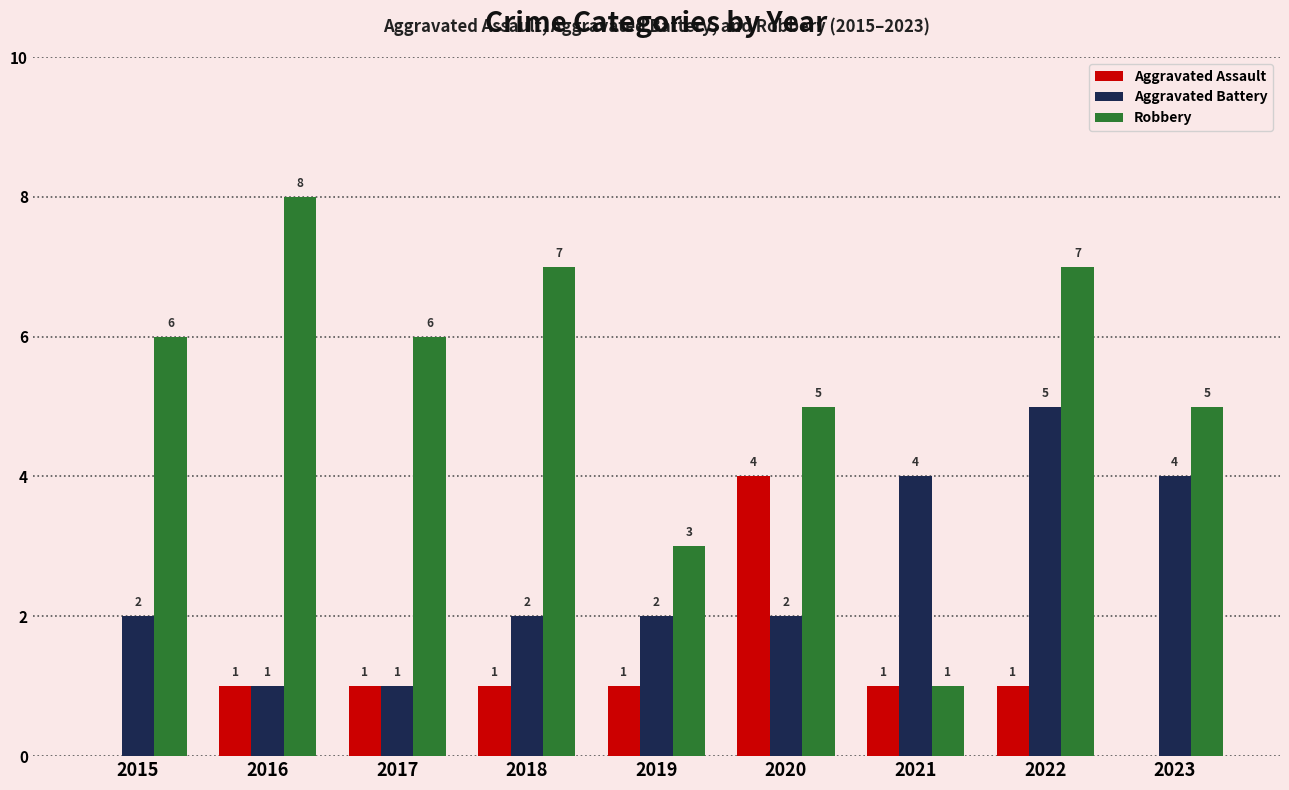

Which series has the largest range (max minus min)?

Robbery